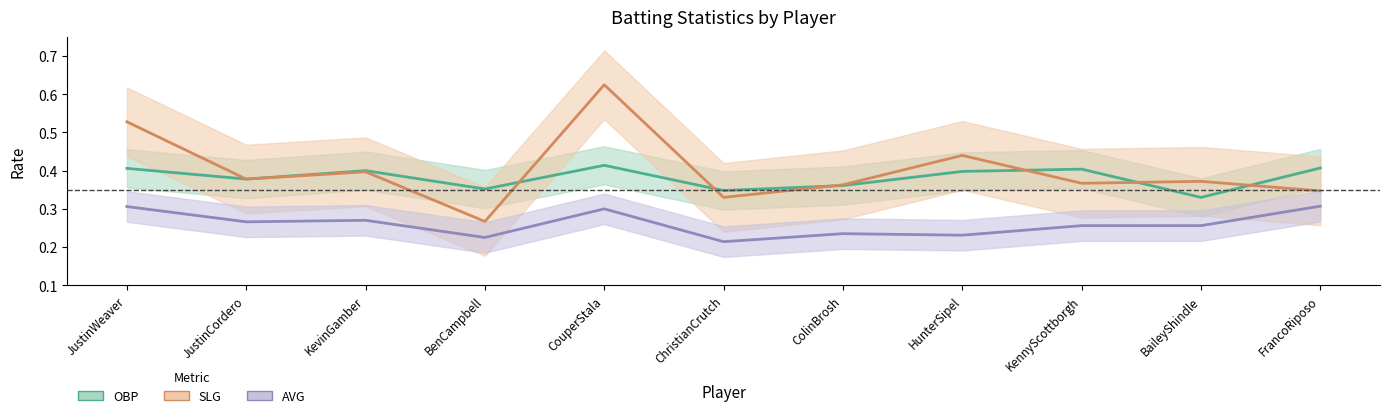

How many lines are shown in the chart?

3